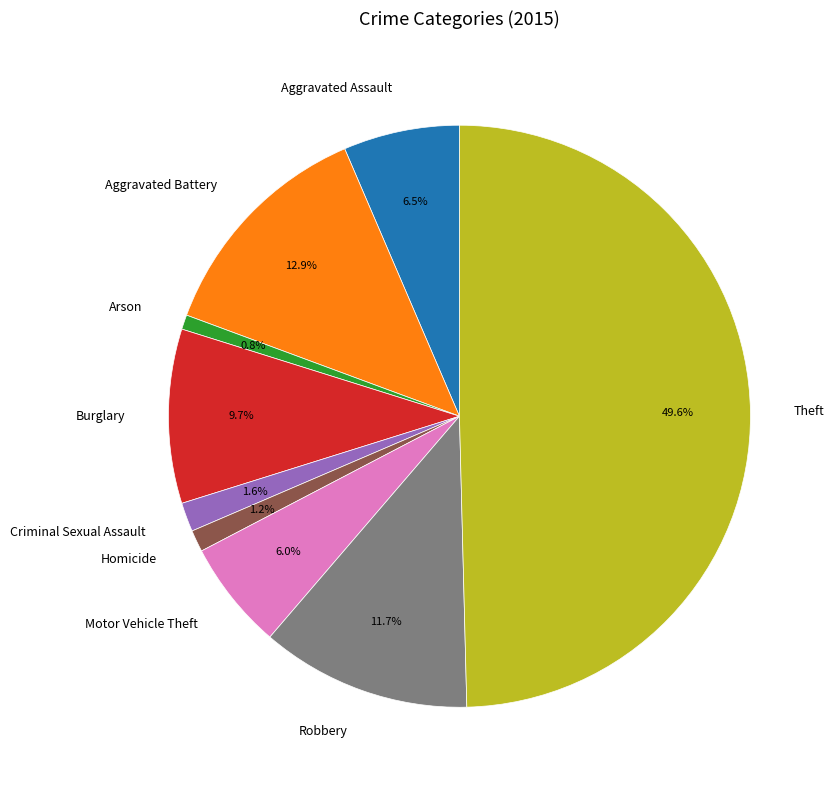

To the nearest percent, what portion does Aggravated Battery represent?

13%